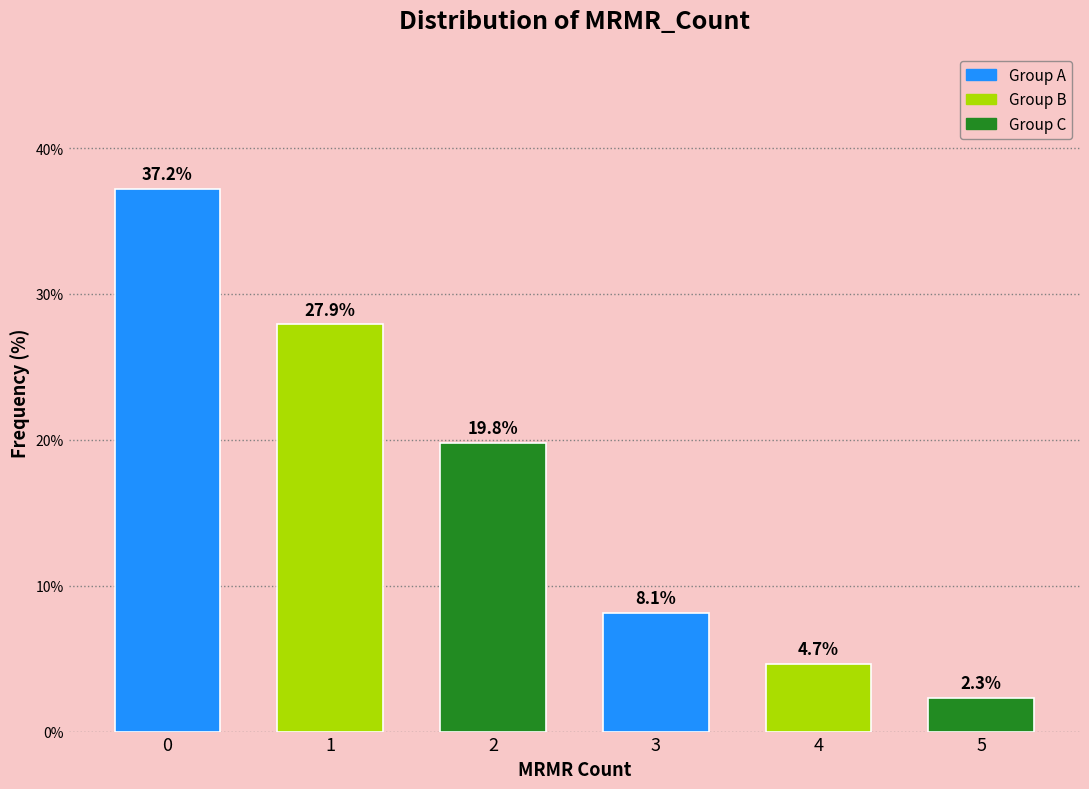

Reading left to right, what are all the values shown in this chart?

37.2	27.9	19.8	8.1	4.7	2.3